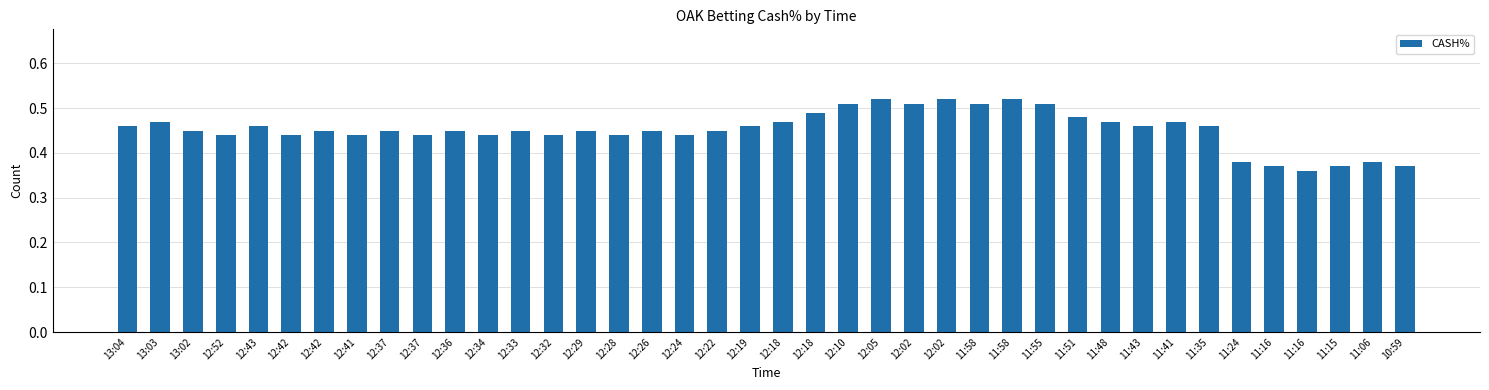

Reading right to left, what are all the values shown in this chart?

10:59=0.4	11:06=0.4	11:15=0.4	11:16=0.4	11:16=0.4	11:24=0.4	11:35=0.5	11:41=0.5	11:43=0.5	11:48=0.5	11:51=0.5	11:55=0.5	11:58=0.5	11:58=0.5	12:02=0.5	12:02=0.5	12:05=0.5	12:10=0.5	12:18=0.5	12:18=0.5	12:19=0.5	12:22=0.5	12:24=0.4	12:26=0.5	12:28=0.4	12:29=0.5	12:32=0.4	12:33=0.5	12:34=0.4	12:36=0.5	12:37=0.4	12:37=0.5	12:41=0.4	12:42=0.5	12:42=0.4	12:43=0.5	12:52=0.4	13:02=0.5	13:03=0.5	13:04=0.5